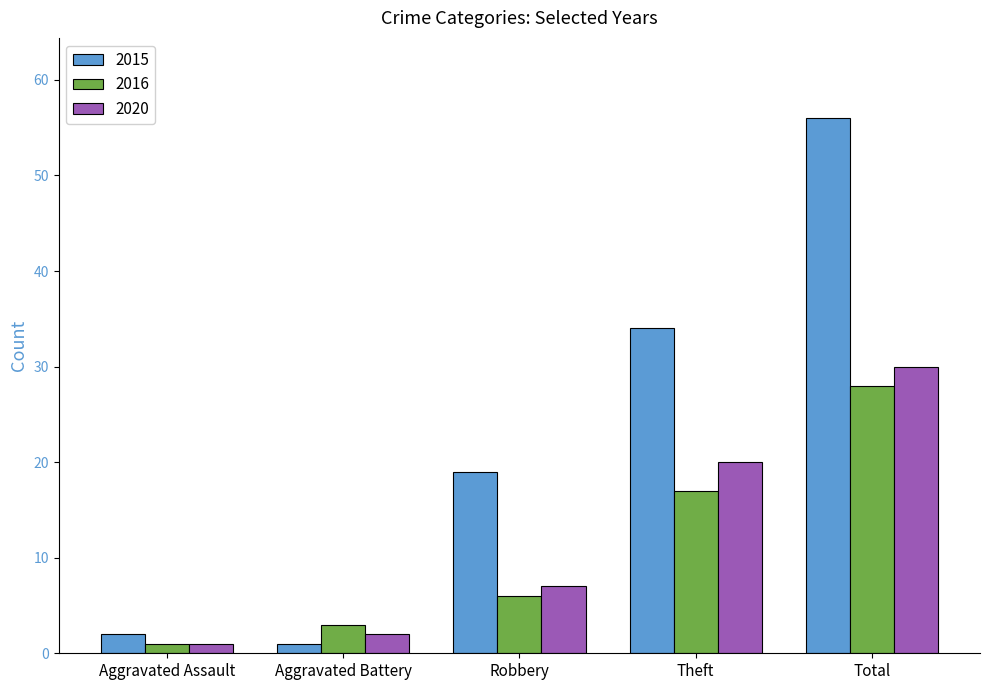

At which label does 2020 reach its minimum?

Aggravated Assault